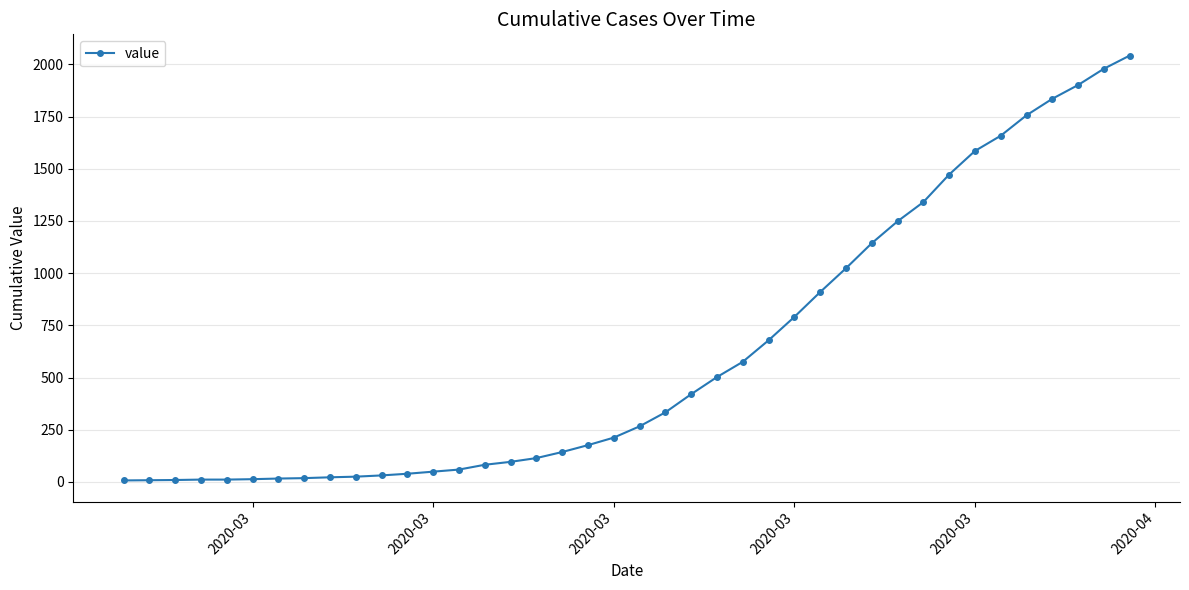

How many lines are shown in the chart?

1